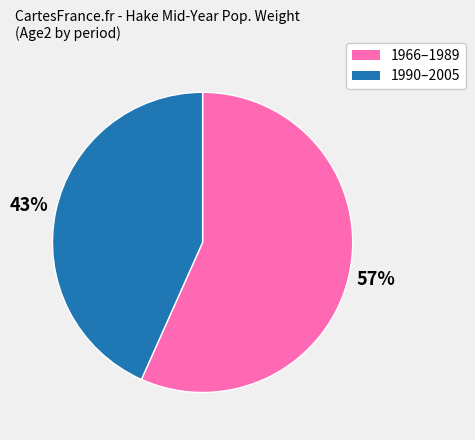

Is there any slice that represents more than half of the pie?

Yes